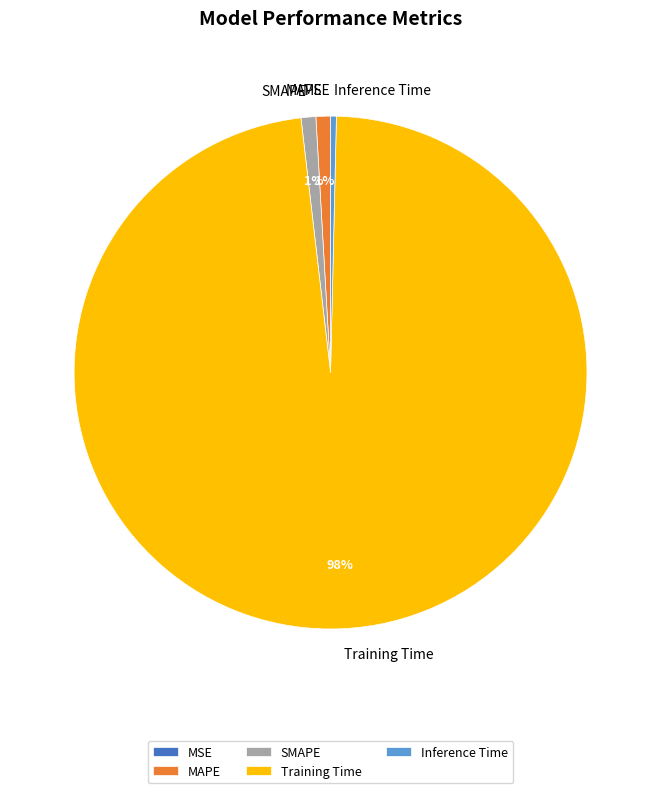

Which has a higher value, SMAPE or Training Time?

Training Time